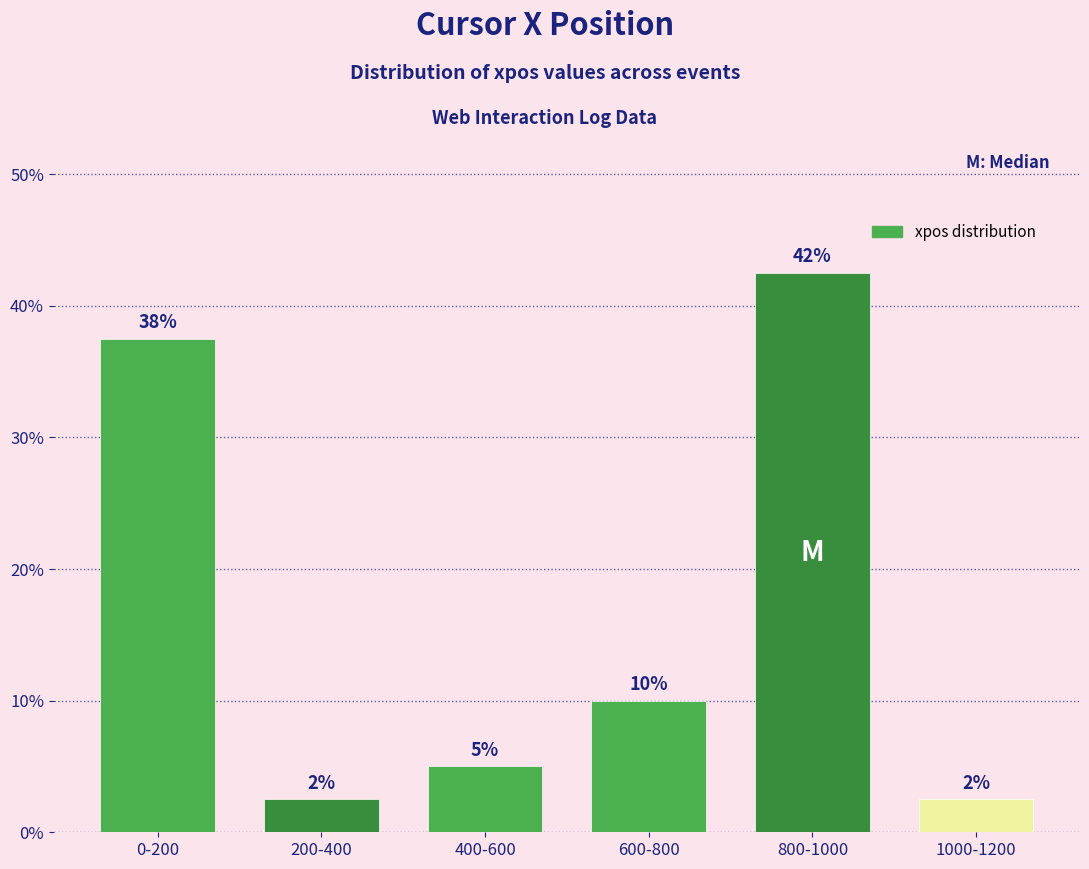

Are the bars horizontal?

No